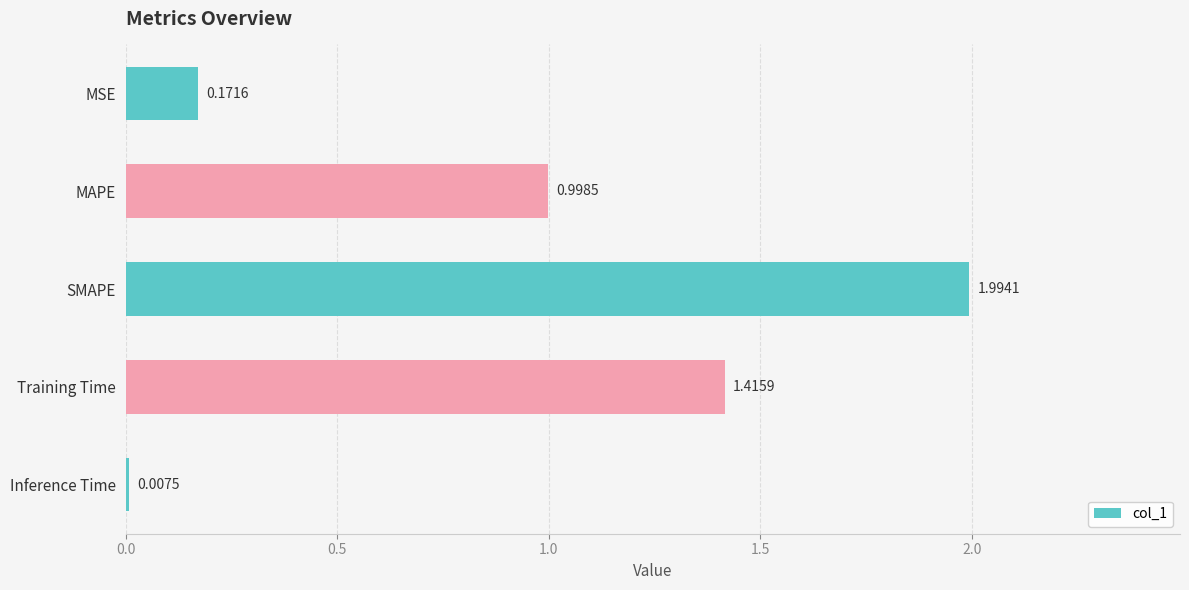

At which label is the value closest to 1?

MAPE